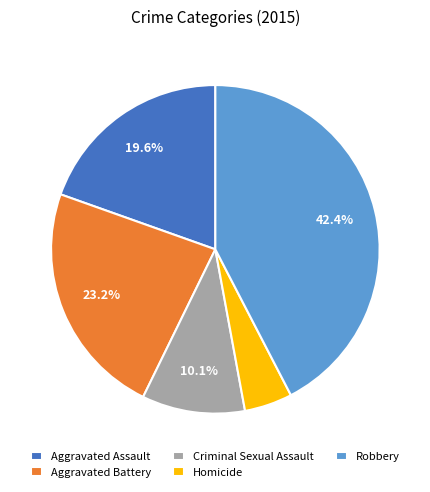

Is it true that Aggravated Battery is 23% of the pie?

True